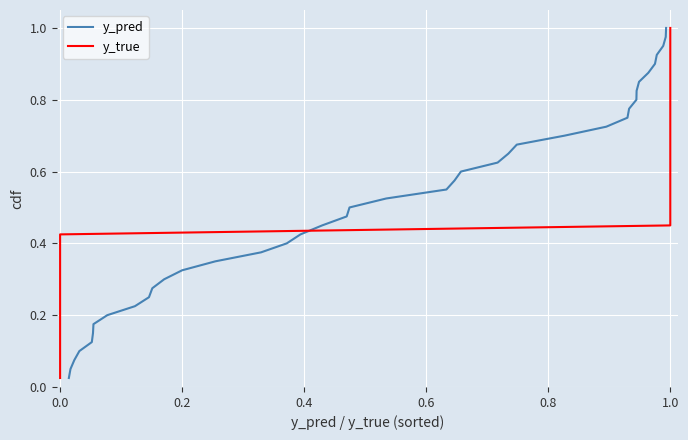

How many series are shown in this chart?

2